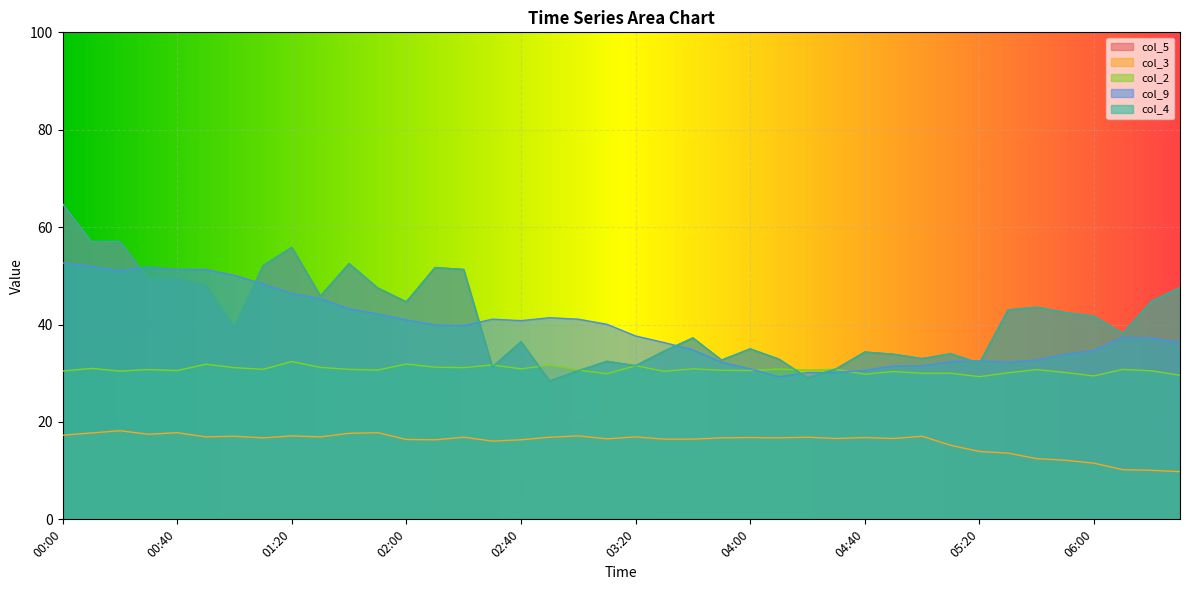

What position from the left is 02:10?

14